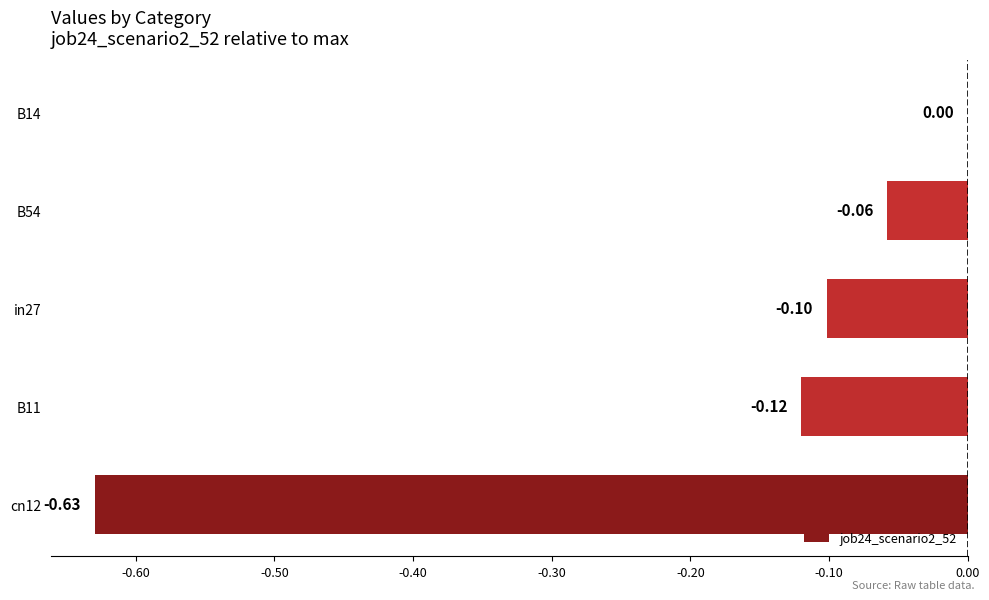

What is the change in value from cn12 to B14?

+0.6